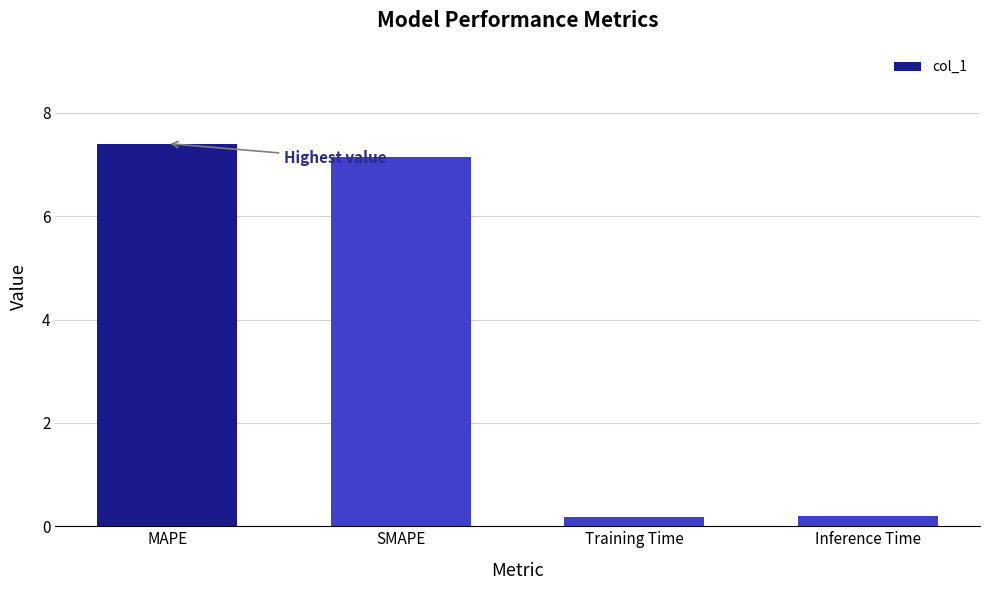

Are the bars horizontal?

No